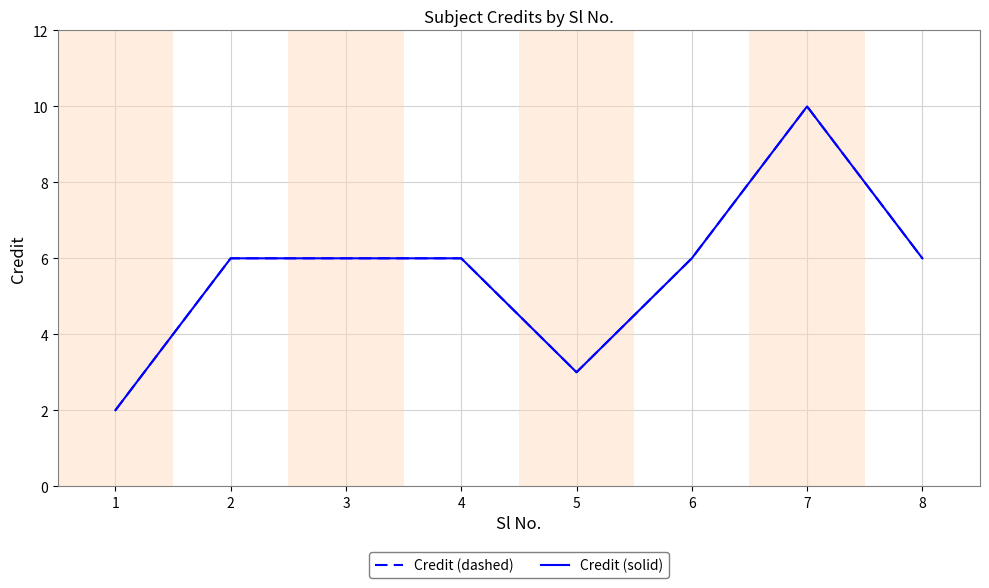

True or false: Credit (dashed) has a value of 3 at 1.

False